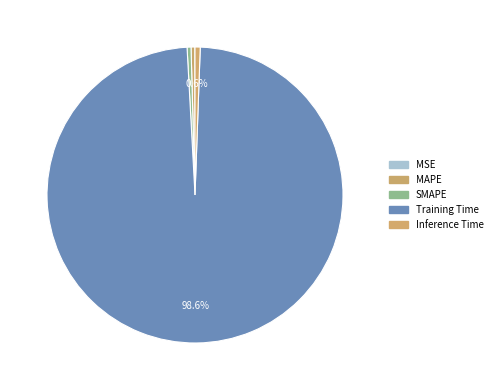

What is the total percentage of MAPE and Inference Time?

1.0%